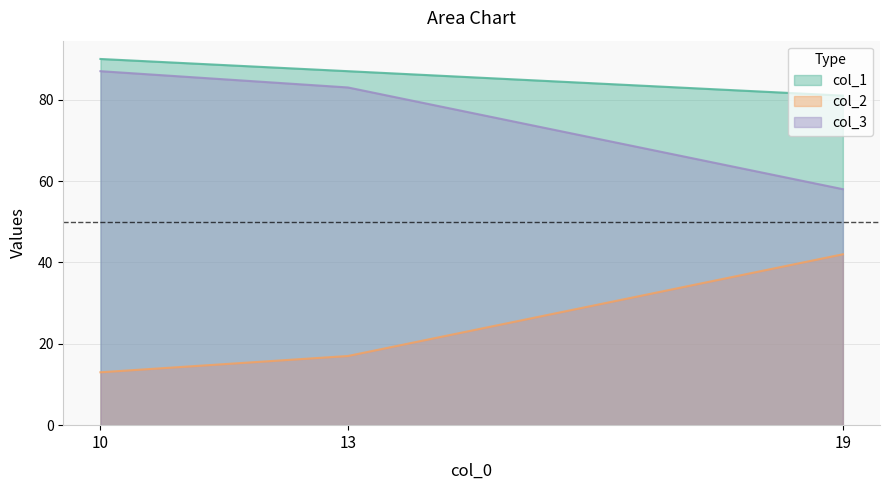

List the series in order of their overall mean, highest first.

col_1, col_3, col_2